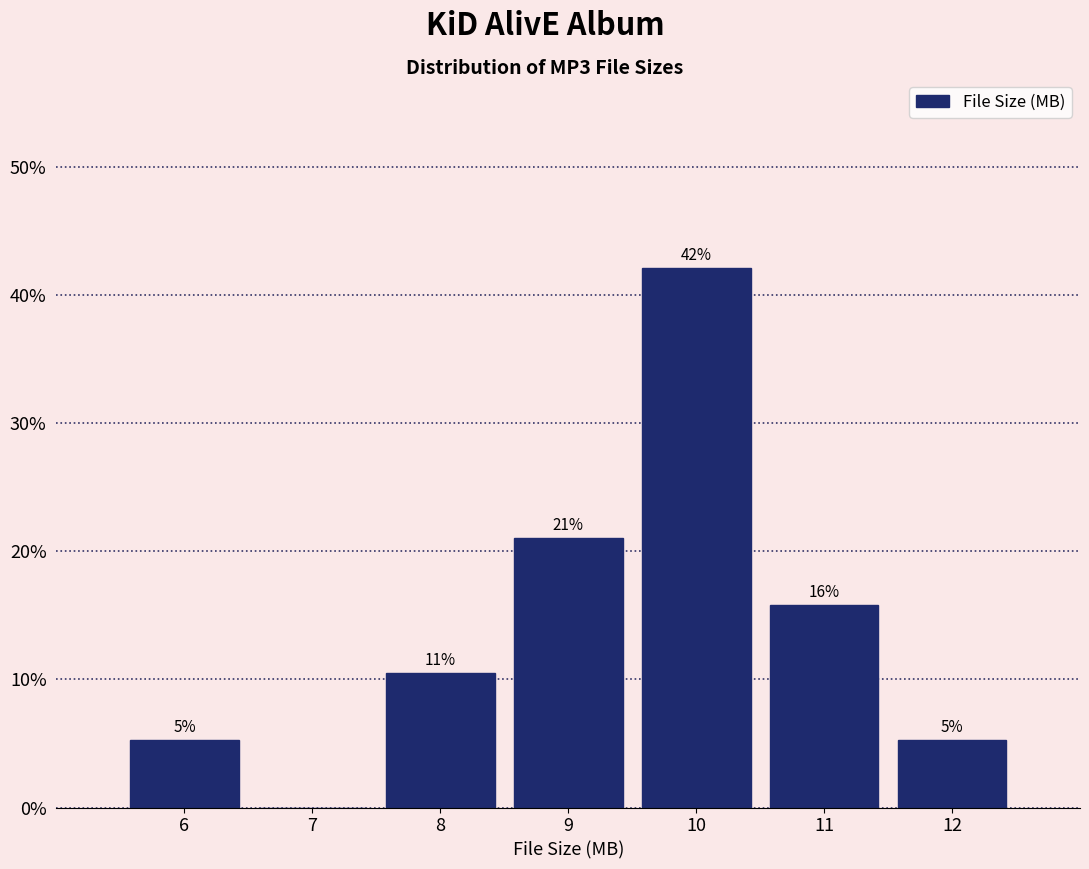

Are the bars horizontal?

No